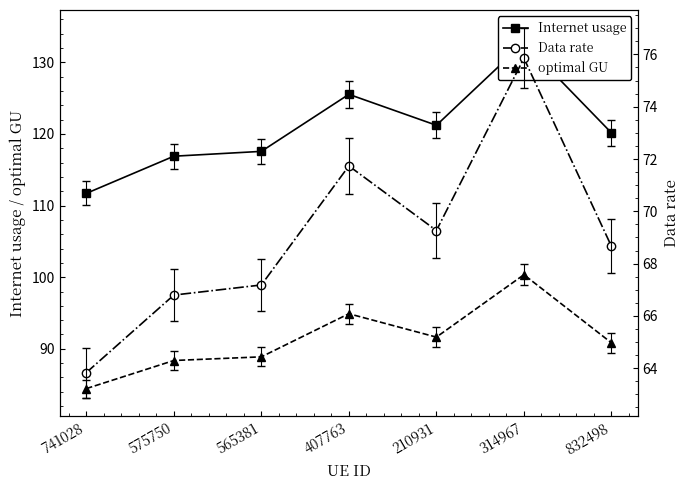

What is the spread (max minus min) of values at 565381?

50.4